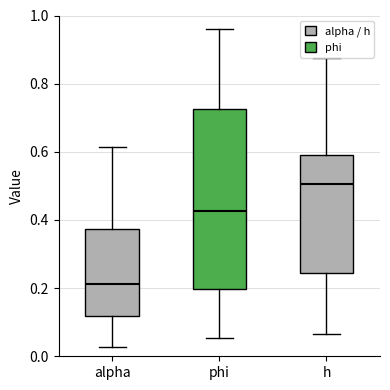

Comparing the boxes themselves (not the whiskers), which one is the tallest?

phi